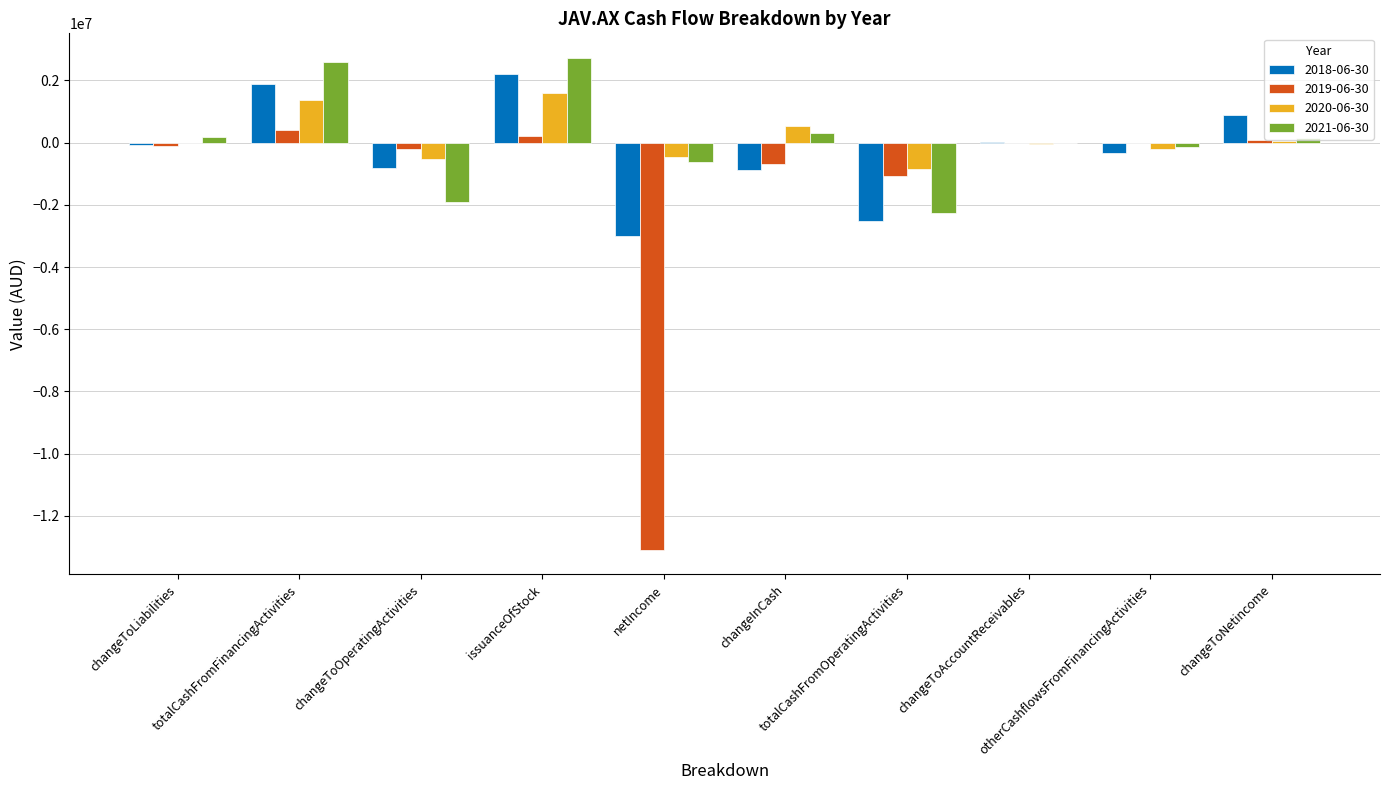

What is the greatest value displayed?

2720000